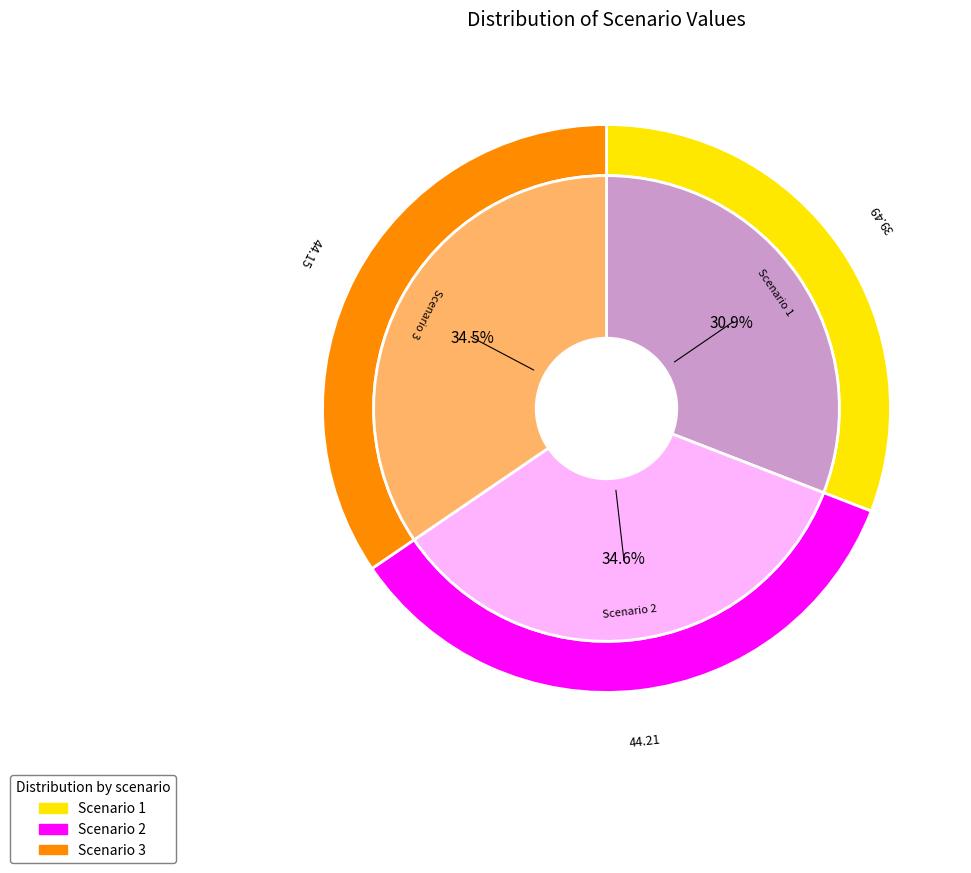

Is Scenario 3 the majority of the pie?

No